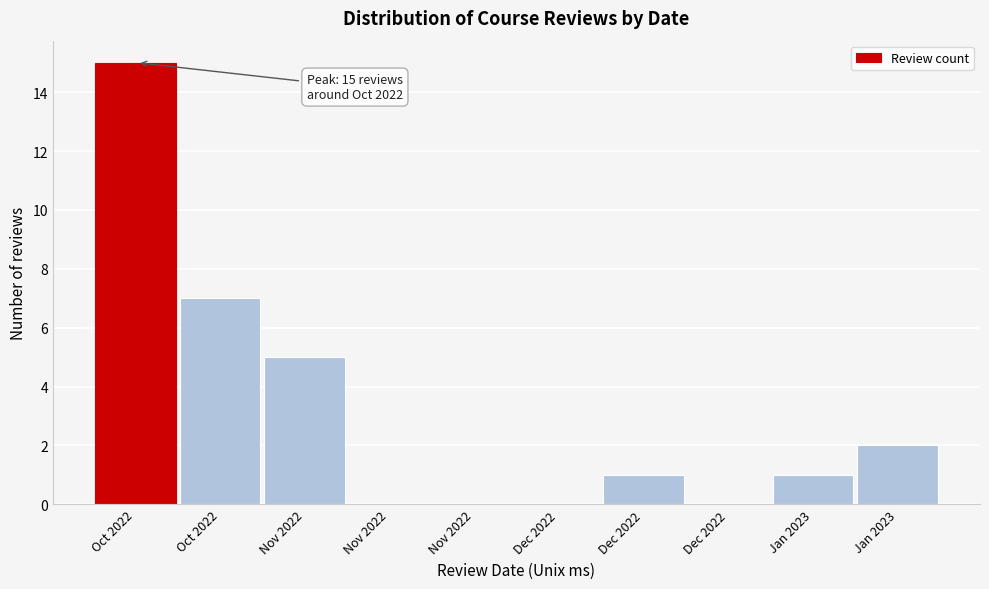

Count the number of data series in this chart.

1